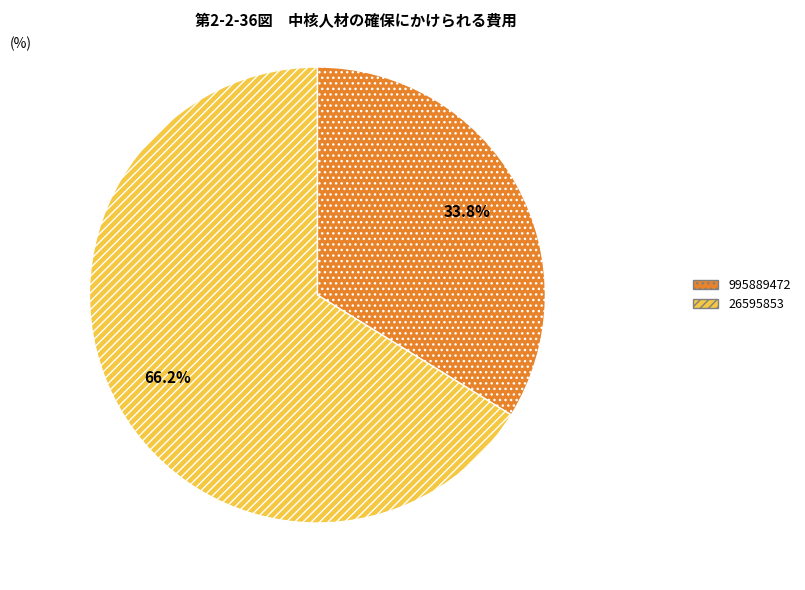

Approximately how many times larger is the value at 26595853 compared to 995889472?

2.0